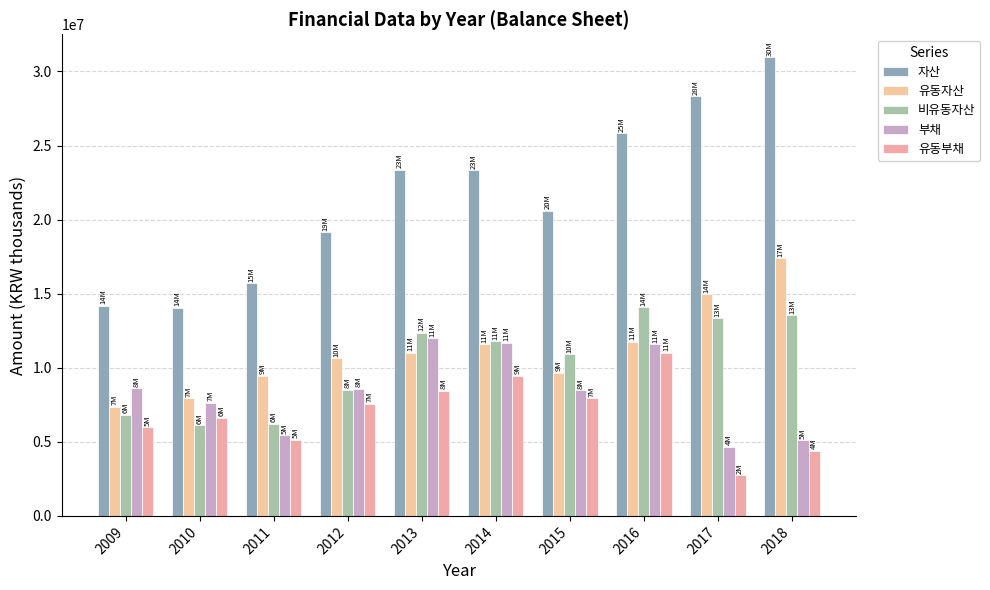

Which series has the largest total across all categories?

자산